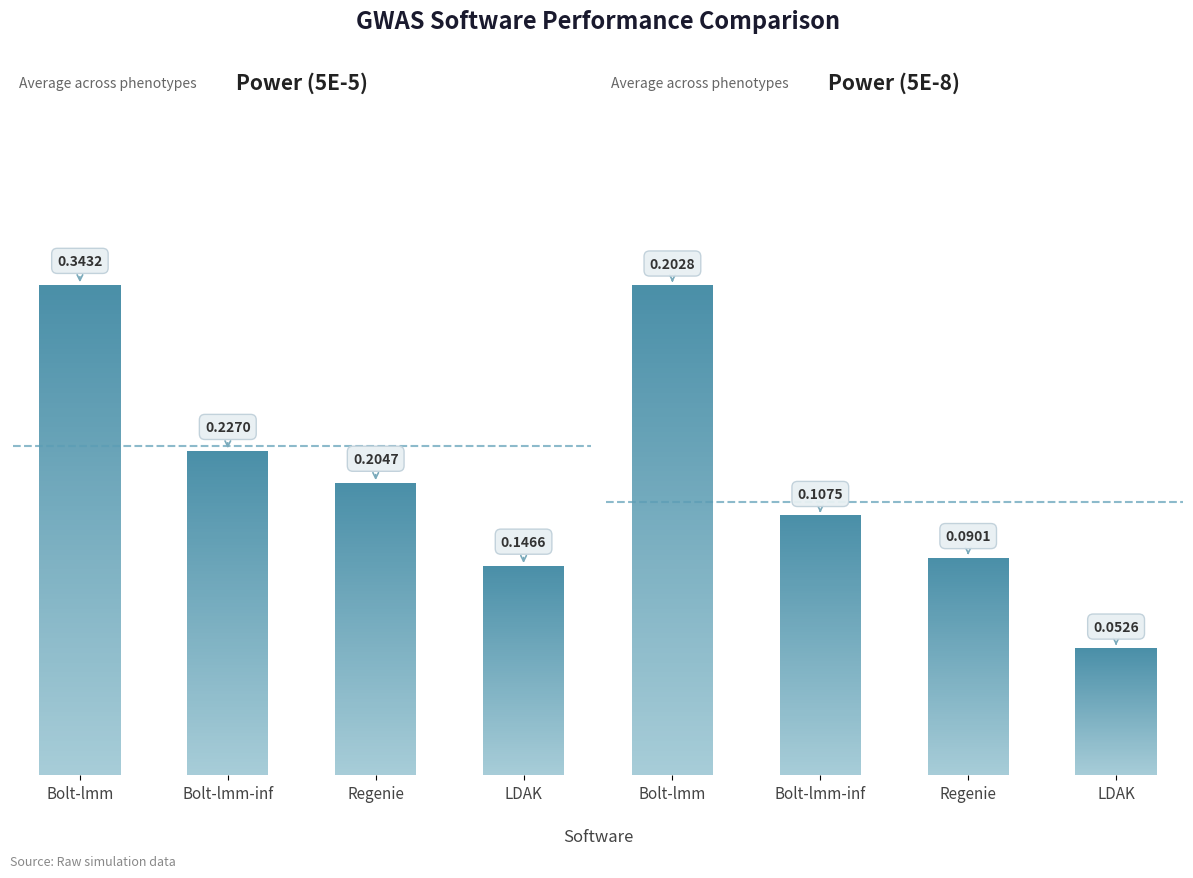

The value of Power, 5E-8 at Bolt-lmm is 0.3. True or false?

False